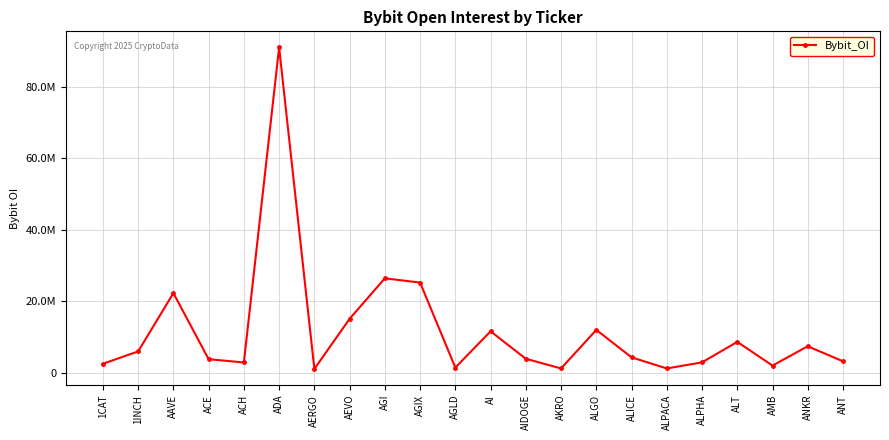

Reading right to left, extract all data points from this chart.

ANT=3138495	ANKR=7365272	AMB=1949347	ALT=8587078	ALPHA=2853807	ALPACA=1149757	ALICE=4261120	ALGO=11944965	AKRO=1160137	AIDOGE=3856104	AI=11549218	AGLD=1391079	AGIX=25188258	AGI=26382106	AEVO=15044945	AERGO=1010779	ADA=91012210	ACH=2824292	ACE=3745317	AAVE=22238735	1INCH=5922705	1CAT=2462753